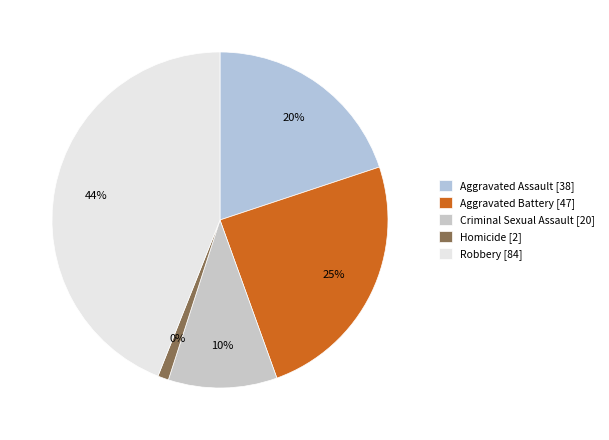

What is the change in value from Aggravated Assault to Aggravated Battery?

+9